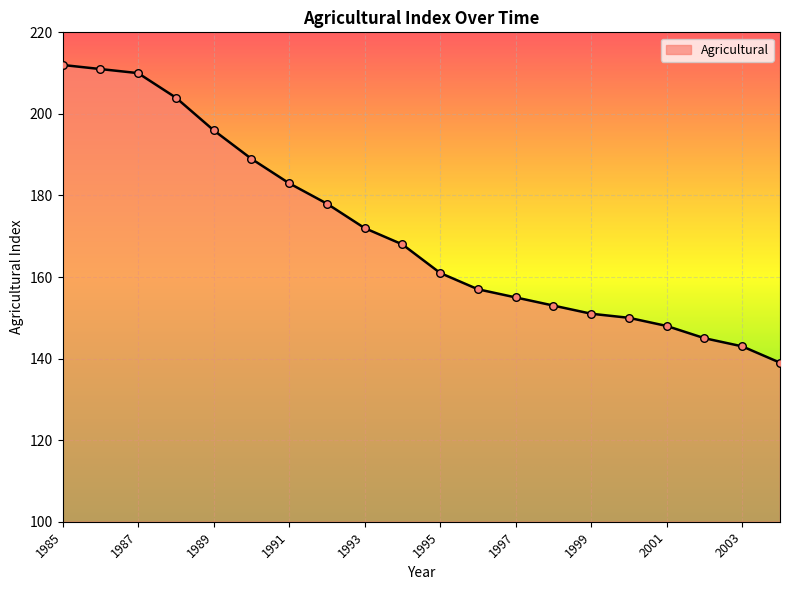

What is the difference between the maximum and minimum values?

73